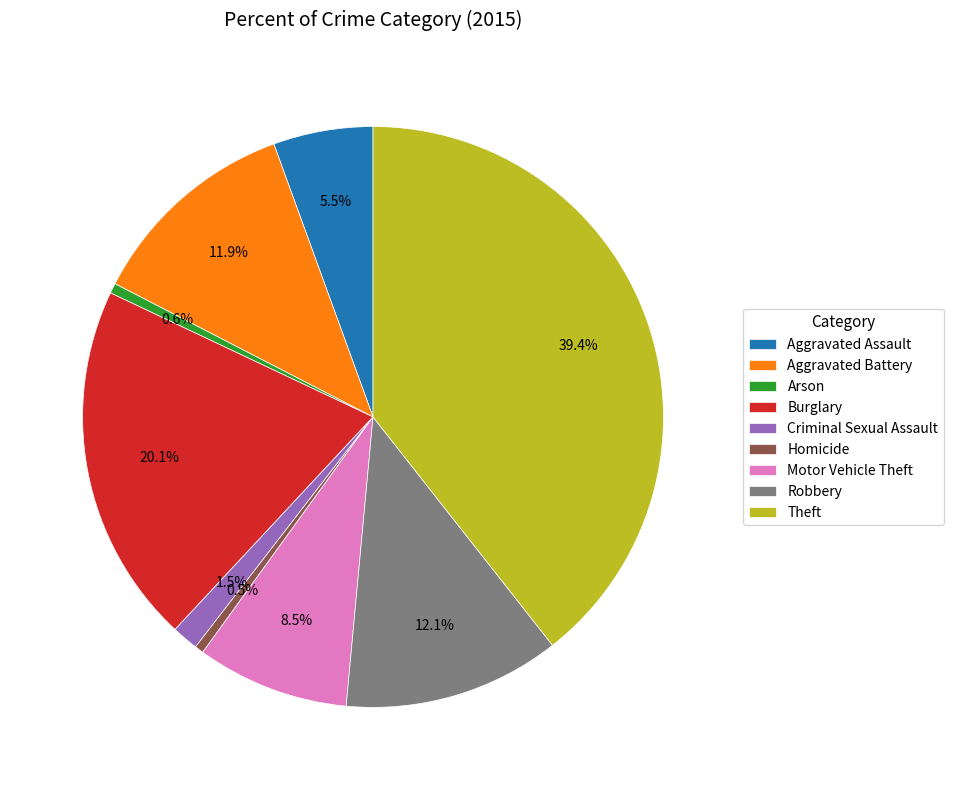

Is it true that Criminal Sexual Assault is 11% of the pie?

False